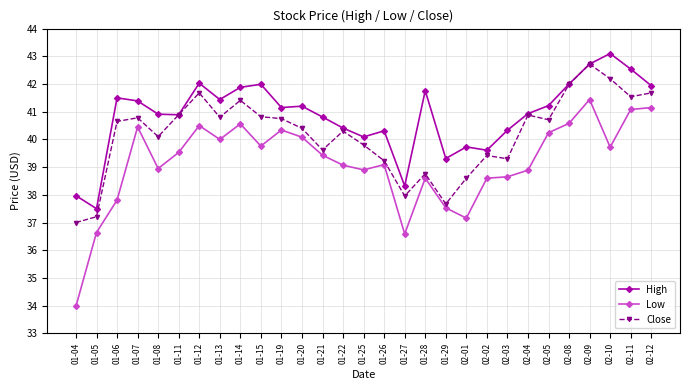

True or false: Low and High intersect in this chart.

False